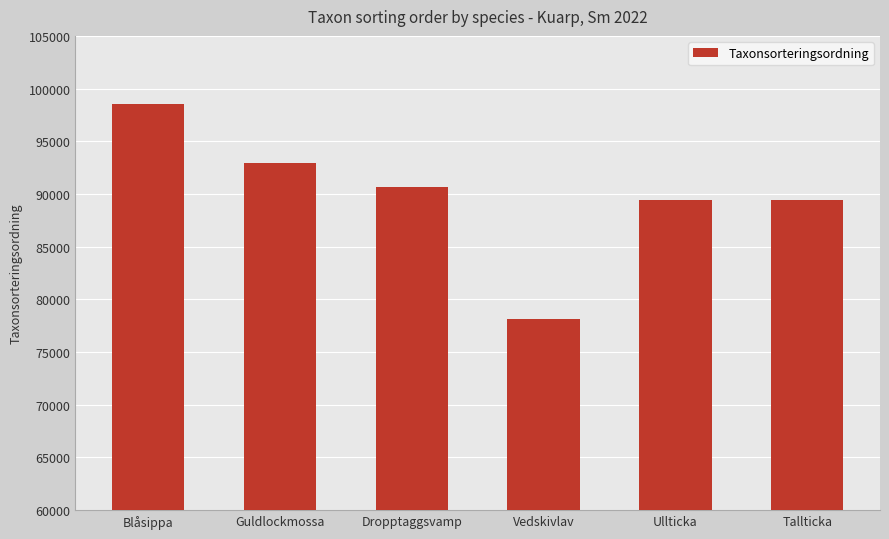

How many bars are there in total?

6